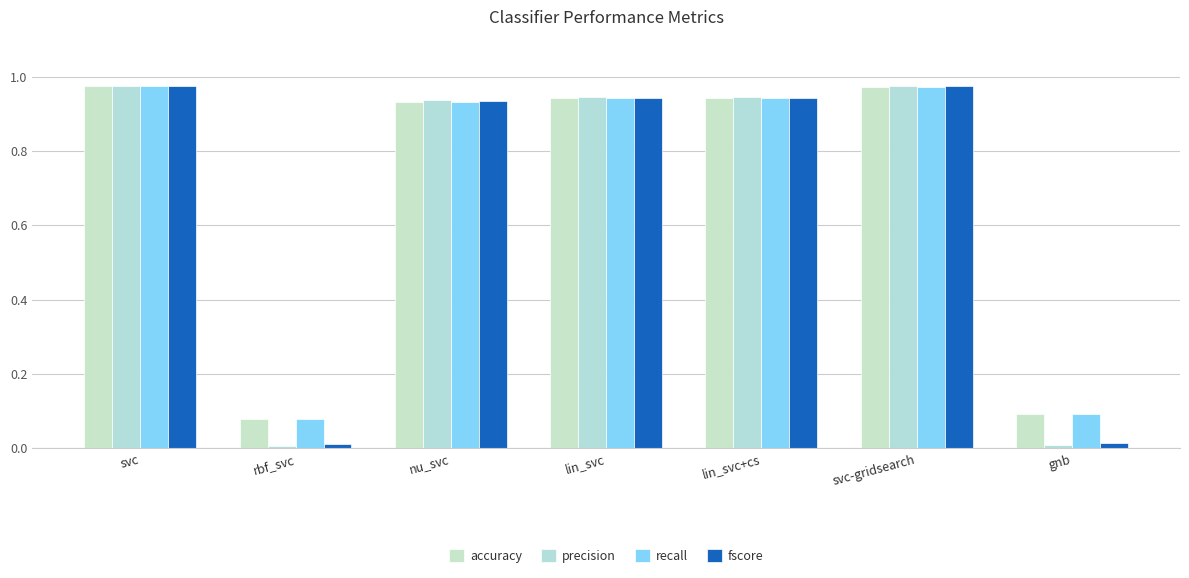

Which series changed the most between lin_svc and gnb?

precision